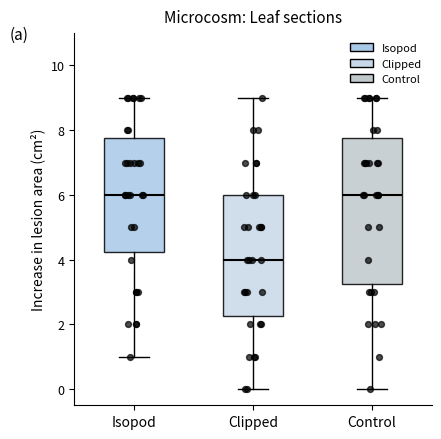

Which box has the lowest median line?

Clipped